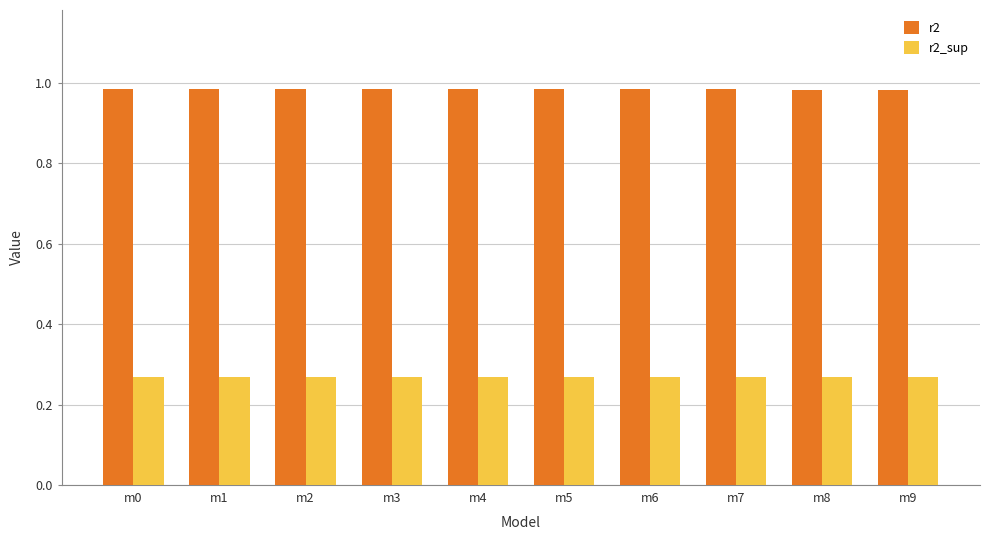

The value of r2_sup at m0 is 0.1. True or false?

False